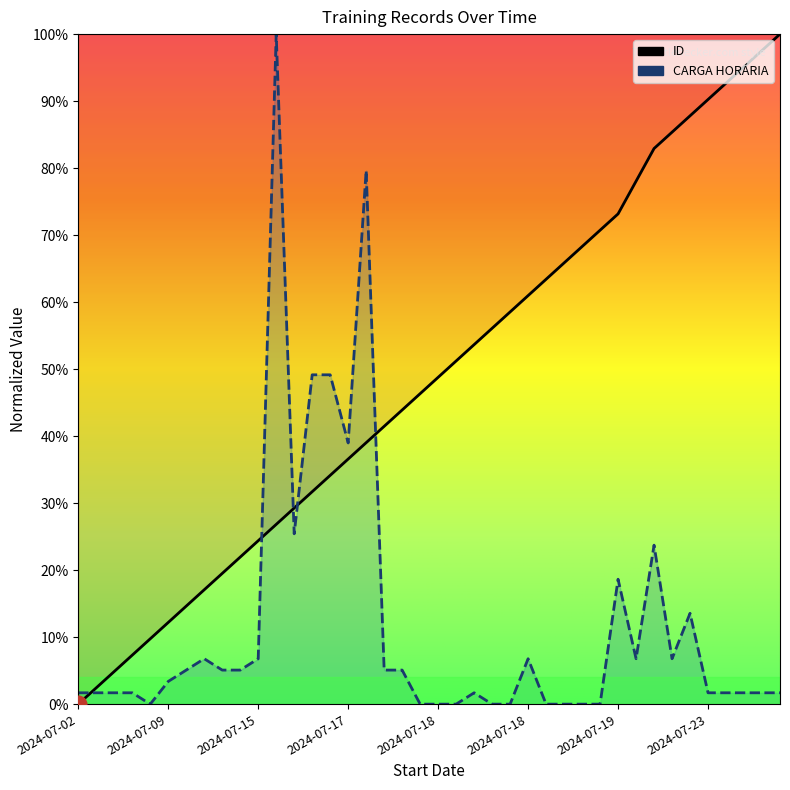

What is the sum of the ID values at 2024-07-23 and 2024-07-19?

165.9